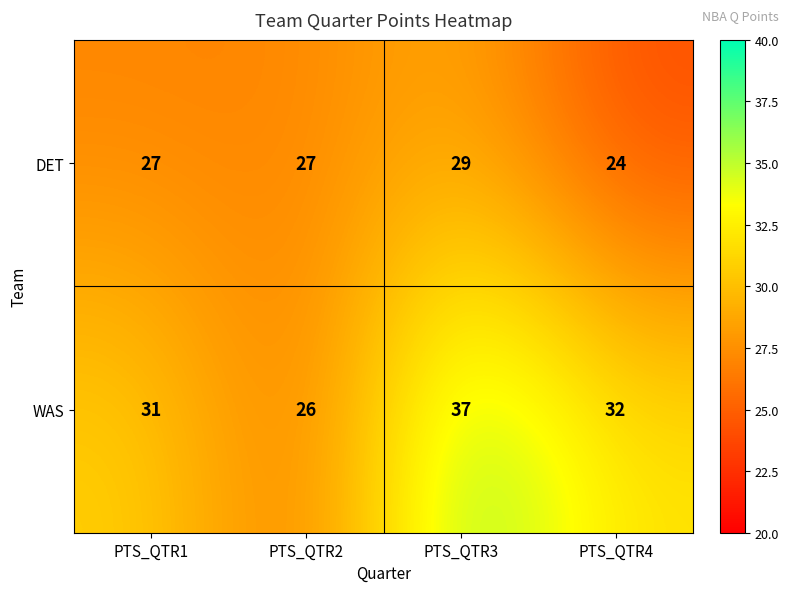

At PTS_QTR3, list the series in order from smallest to largest.

DET, WAS